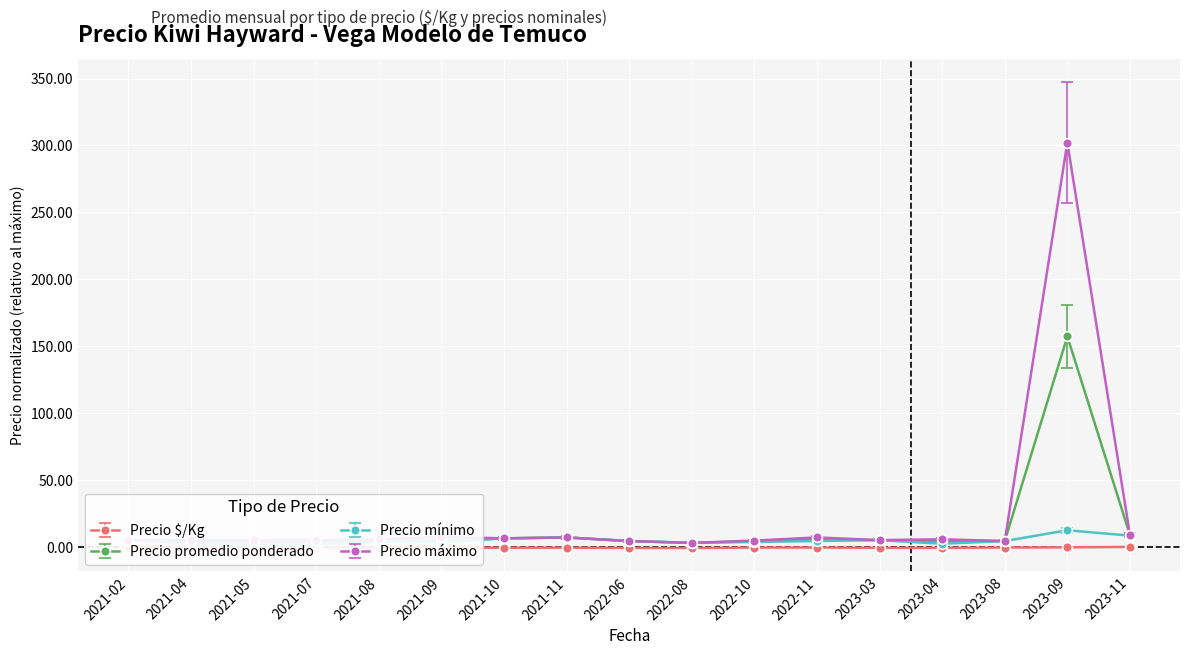

What is the minimum value shown in the chart?

-0.8